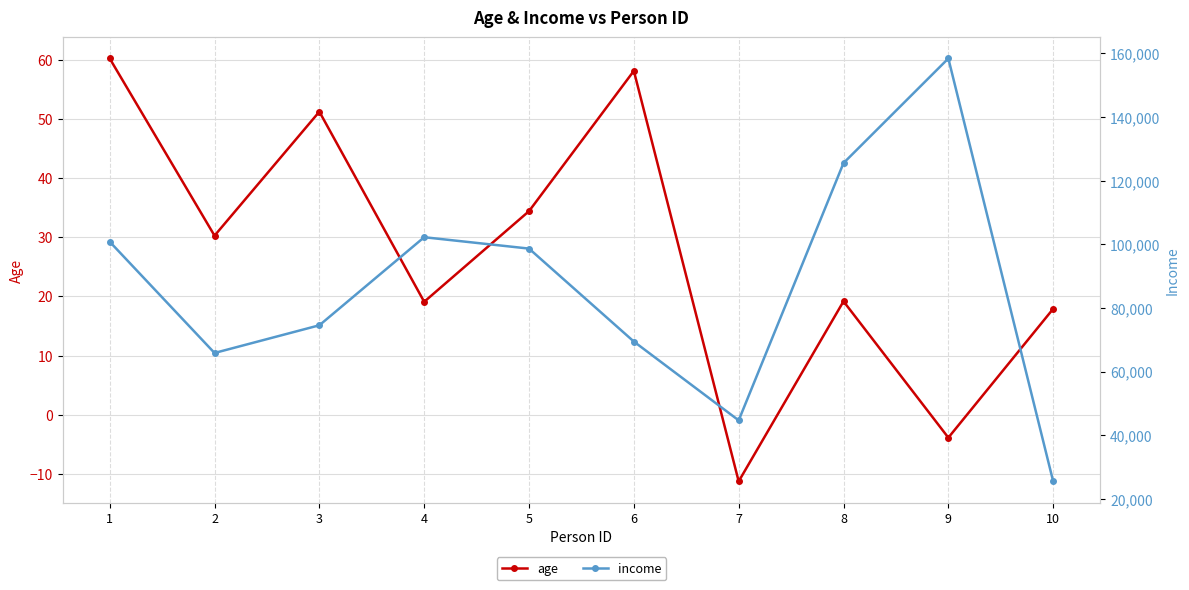

Where does the income series first go above 98682?

1